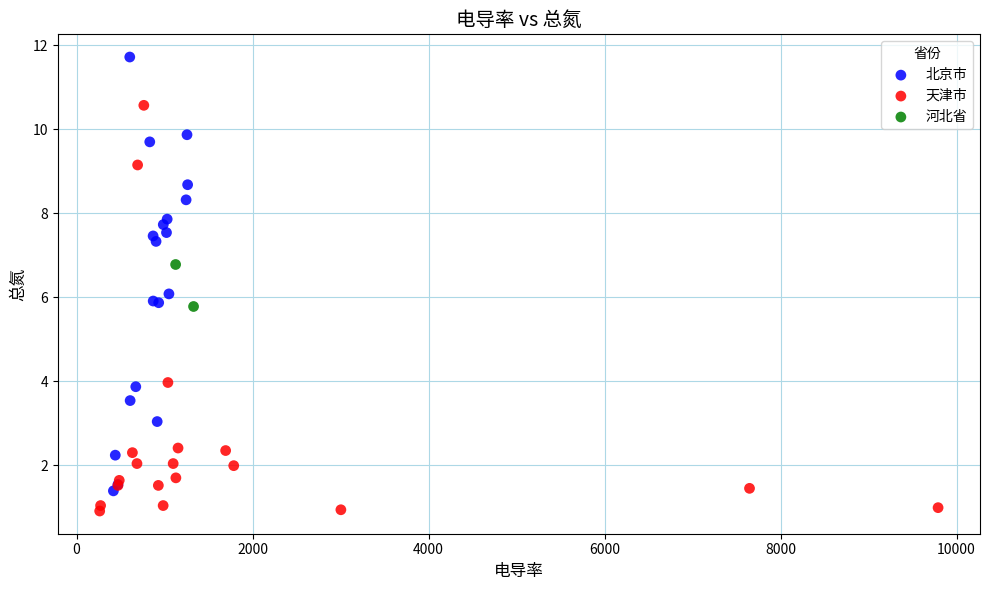

What are all the series names shown in the legend?

北京市, 天津市, 河北省